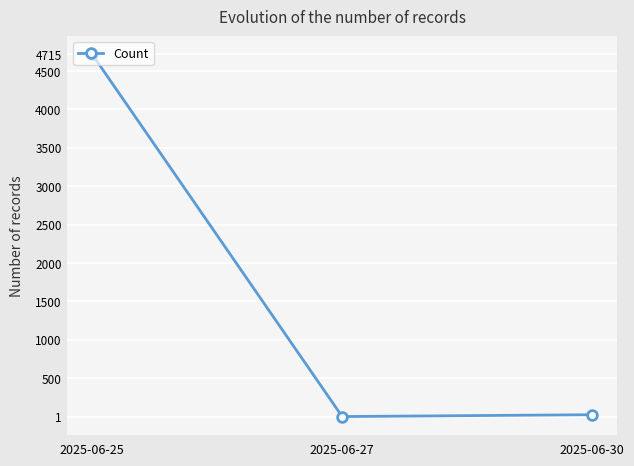

Which label corresponds to the largest value in the chart?

2025-06-25